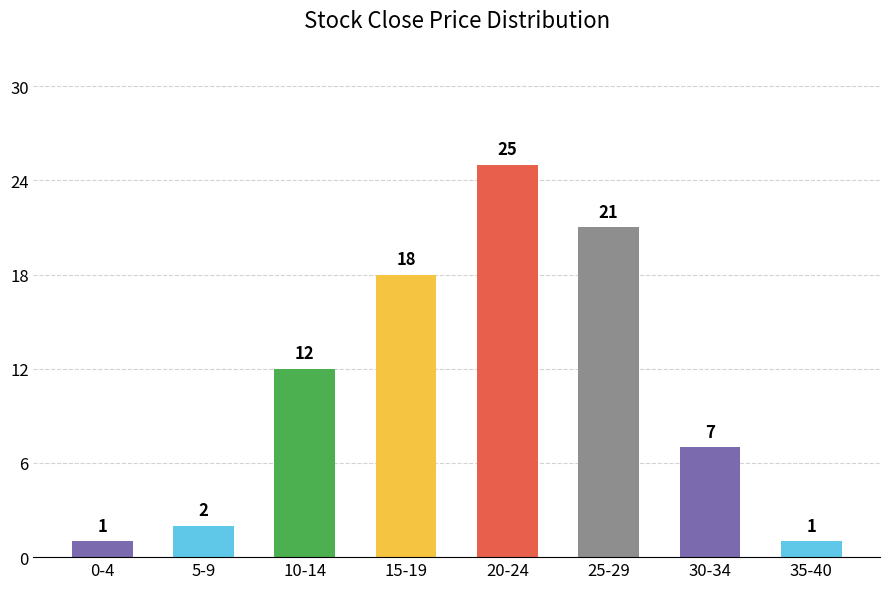

Reading left to right, transcribe all the data shown in this chart.

1	2	12	18	25	21	7	1